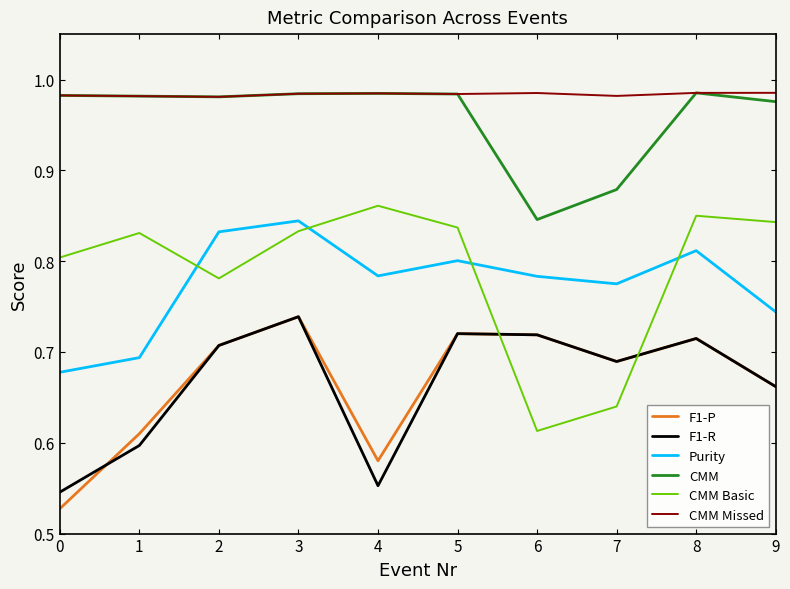

At how many categories does at least one series exceed 0?

10